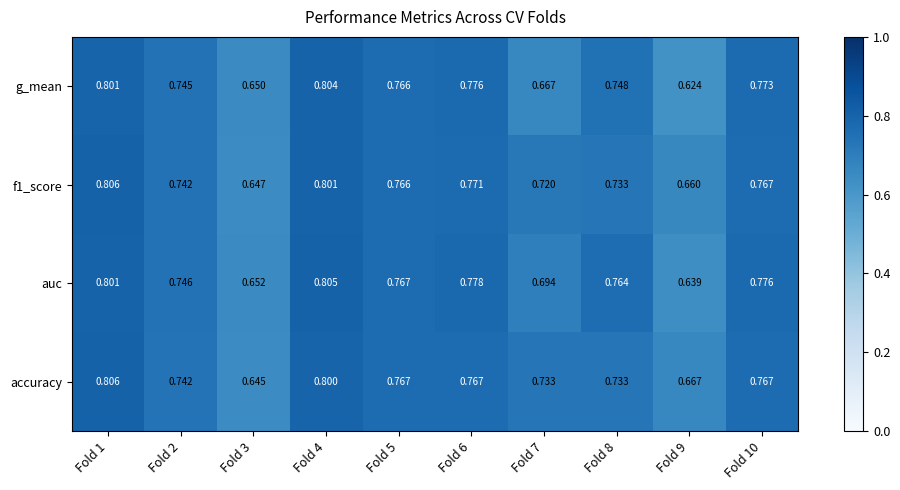

Is the value of accuracy at Fold 10 greater than the value of auc at Fold 8?

Yes